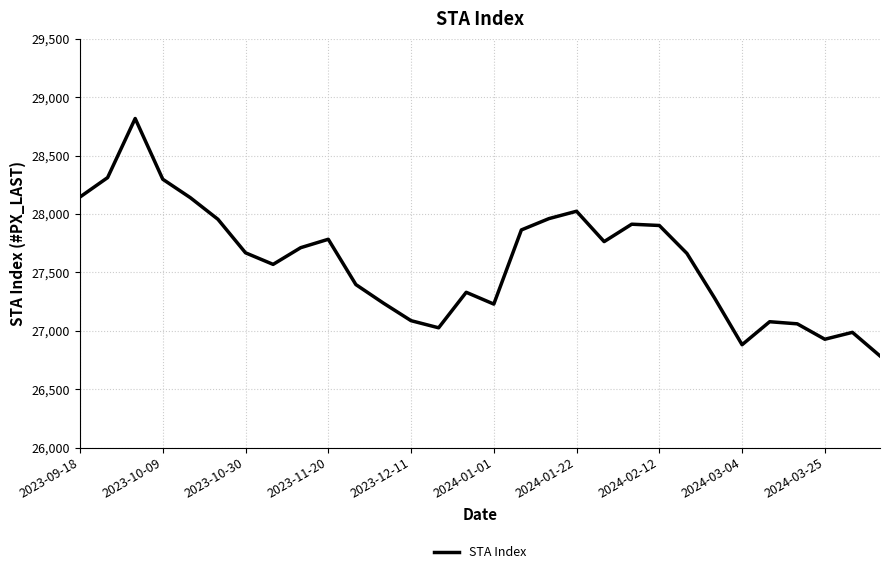

How many interior local valleys (lower than both neighbors) does the data have?

6